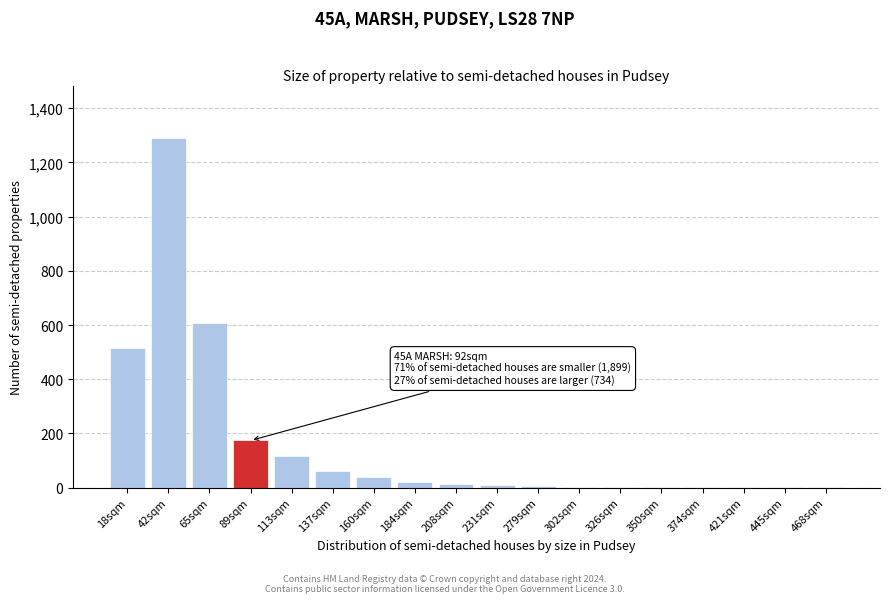

Is it true that the value at 42sqm is 1290?

True